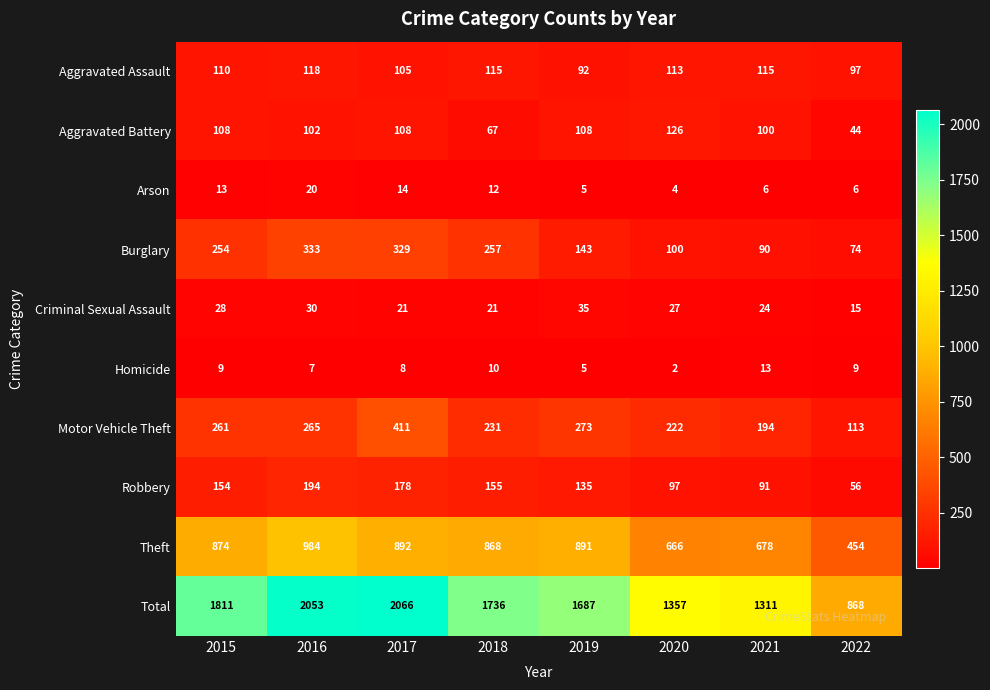

Which series has the widest spread of values?

Total